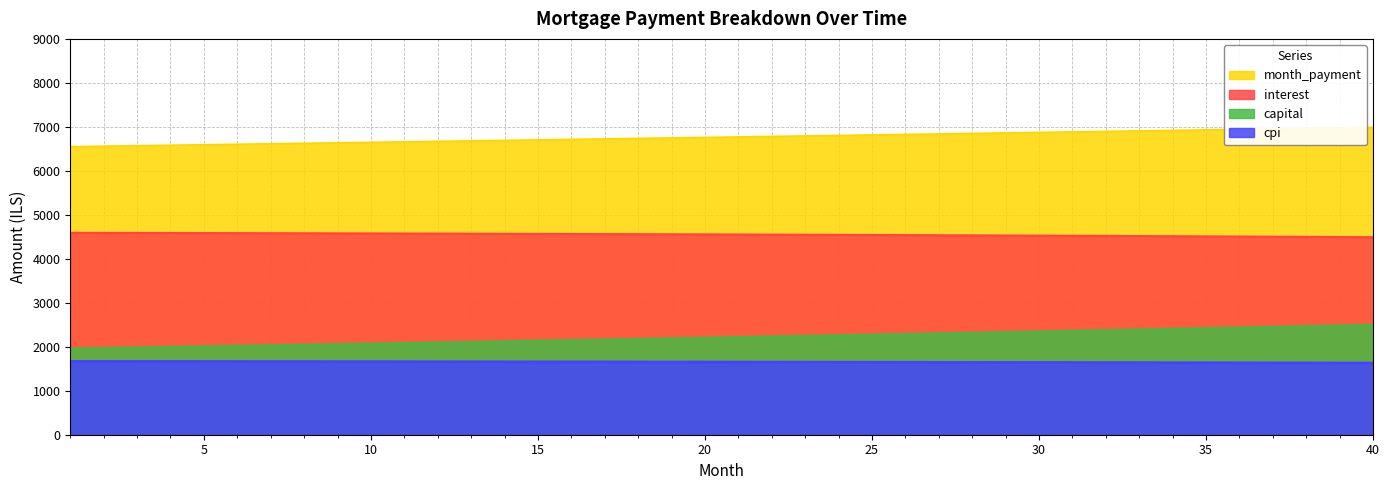

Reading right to left, list all the values displayed in this chart.

interest: 4491.0	4494.9	4498.8	4502.5	4506.2	4509.8	4513.3	4516.8	4520.1	4523.4	4526.7	4529.8	4532.9	4535.9	4538.9	4541.7	4544.5	4547.3	4549.9	4552.5	4555.1	4557.5	4559.9	4562.3	4564.5	4566.7	4568.9	4570.9	4572.9	4574.9	4576.8	4578.6	4580.4	4582.0	4583.7	4585.3	4586.8	4588.2	4589.6	4591.0
capital: 2497.8	2482.3	2466.9	2451.5	2436.3	2421.1	2406.1	2391.1	2376.2	2361.5	2346.8	2332.2	2317.7	2303.3	2288.9	2274.7	2260.6	2246.5	2232.5	2218.7	2204.9	2191.1	2177.5	2164.0	2150.5	2137.1	2123.9	2110.6	2097.5	2084.5	2071.5	2058.6	2045.8	2033.1	2020.5	2007.9	1995.4	1983.0	1970.7	1958.4
month_payment: 6988.9	6977.2	6965.6	6954.0	6942.5	6930.9	6919.4	6907.9	6896.4	6884.9	6873.4	6862.0	6850.6	6839.2	6827.8	6816.4	6805.1	6793.8	6782.5	6771.2	6759.9	6748.7	6737.4	6726.2	6715.0	6703.9	6692.7	6681.6	6670.5	6659.4	6648.3	6637.2	6626.2	6615.2	6604.1	6593.2	6582.2	6571.2	6560.3	6549.4
cpi: 1628.9	1630.4	1631.8	1633.2	1634.6	1635.9	1637.2	1638.5	1639.7	1640.9	1642.1	1643.3	1644.5	1645.6	1646.7	1647.8	1648.8	1649.8	1650.8	1651.8	1652.7	1653.6	1654.5	1655.4	1656.2	1657.1	1657.9	1658.6	1659.4	1660.1	1660.8	1661.5	1662.2	1662.8	1663.4	1664.0	1664.6	1665.1	1665.7	1666.2